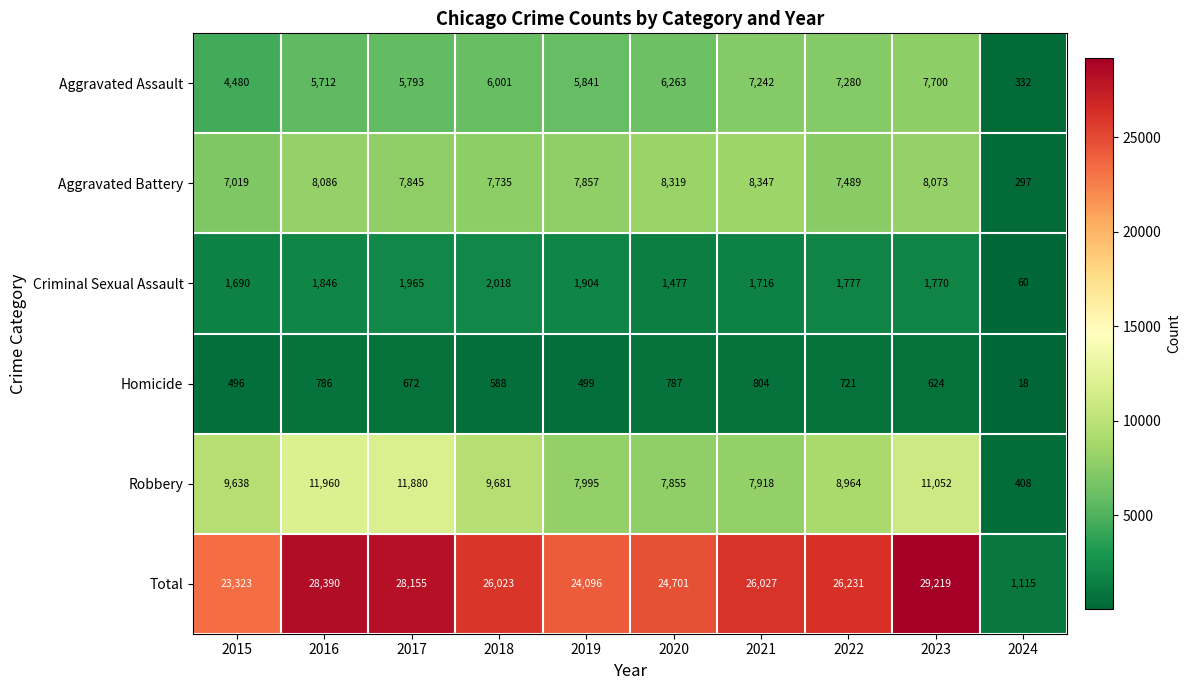

Rank the series at 2021 from highest to lowest value.

Total, Aggravated Battery, Robbery, Aggravated Assault, Criminal Sexual Assault, Homicide